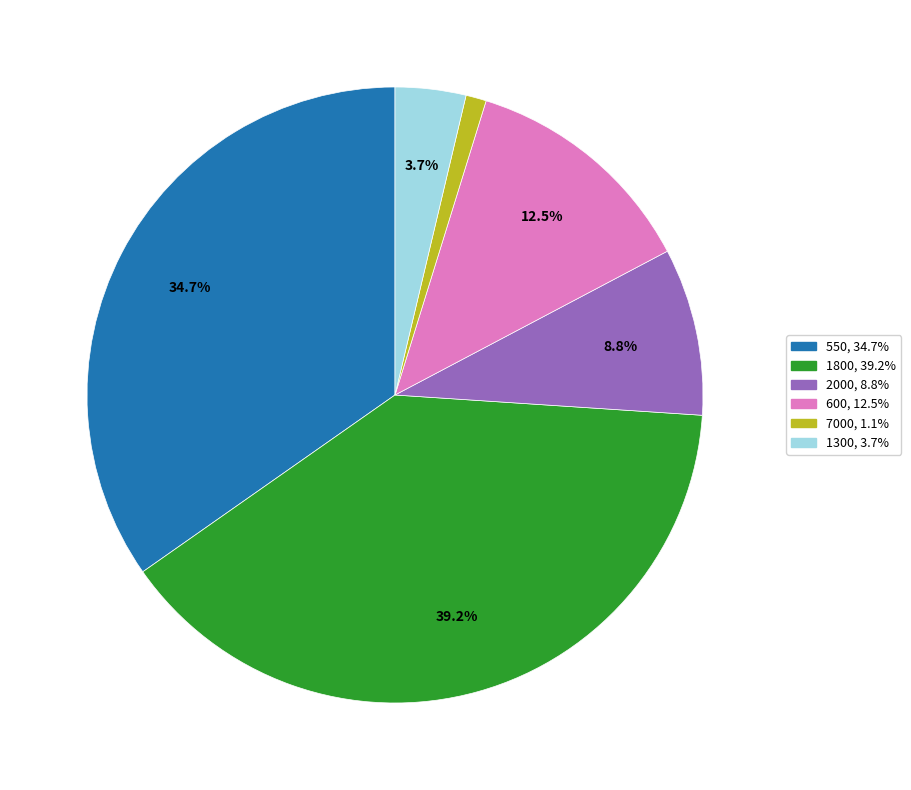

How many slices are in this pie chart?

6